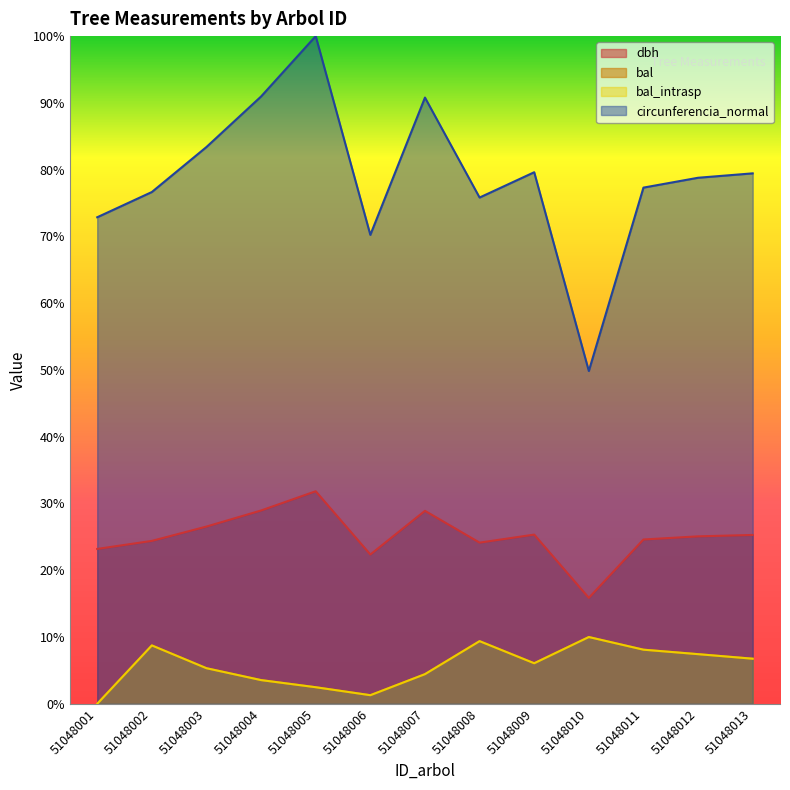

At how many categories does at least one series exceed 63?

12